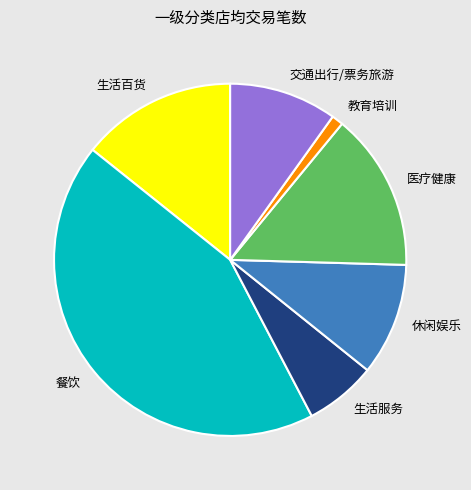

Does 交通出行/票务旅游 represent more than half of the total?

No